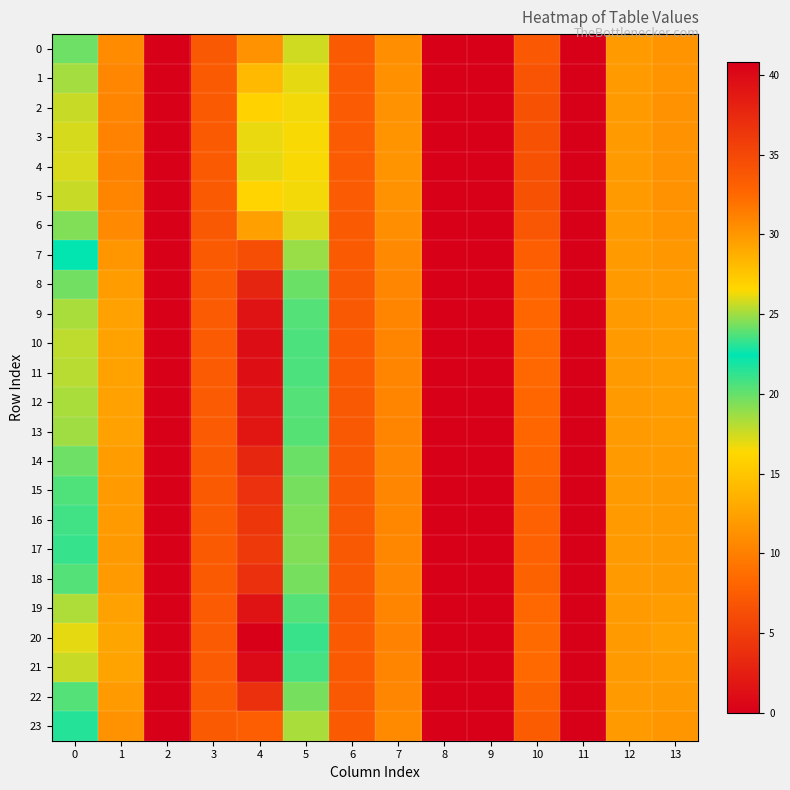

Which has a higher value, 2 or 8?

2